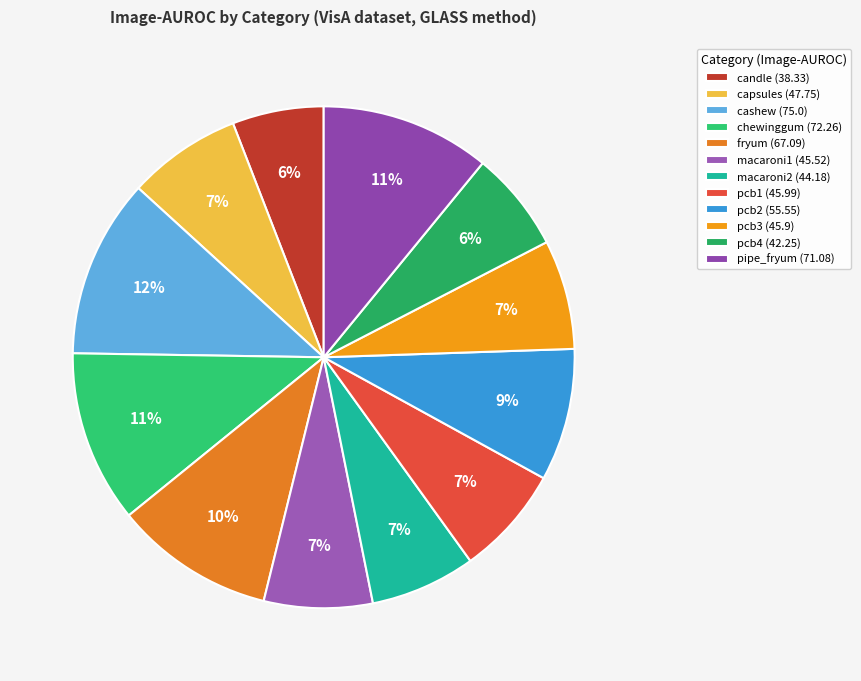

How many segments does this pie chart have?

12